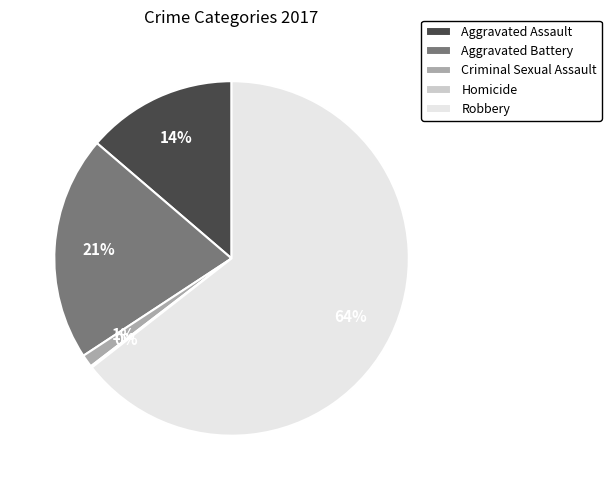

Which slice is the largest?

Robbery